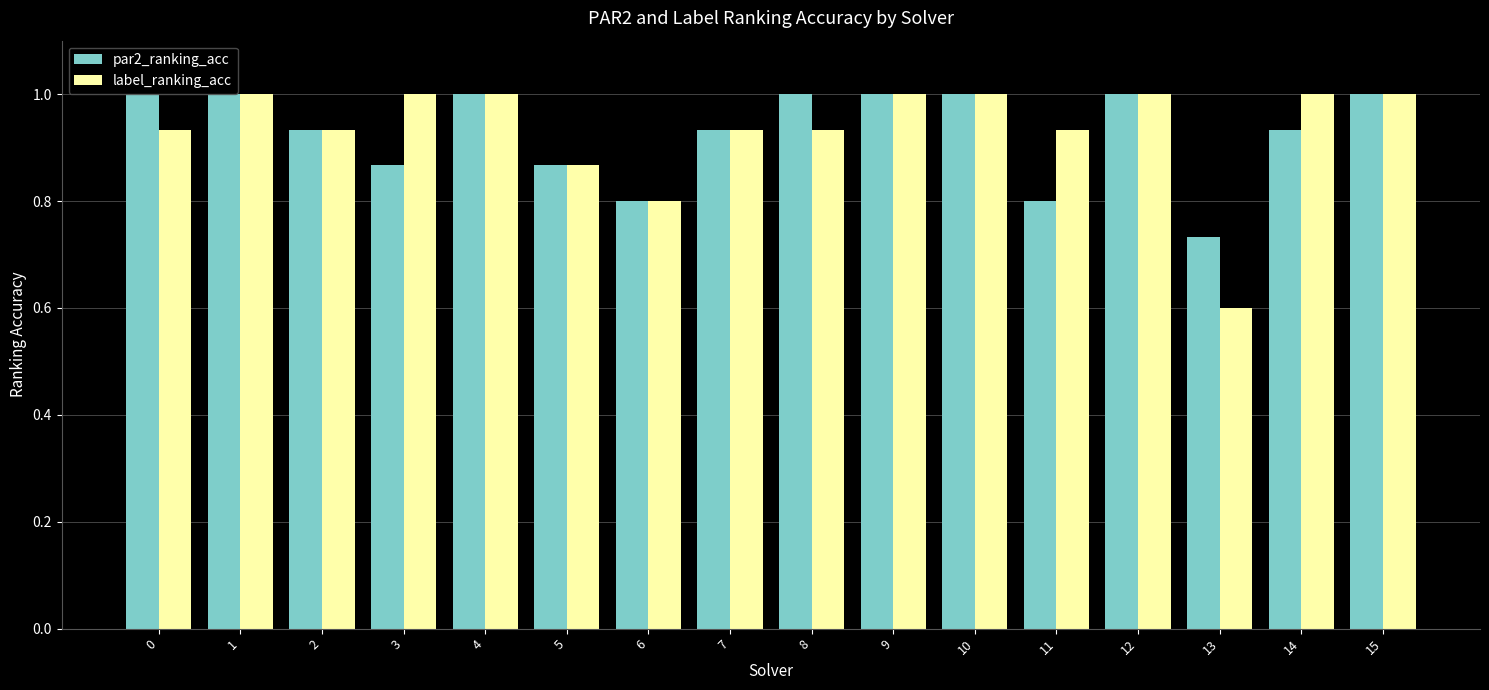

At which label is par2_ranking_acc closest to 0?

13